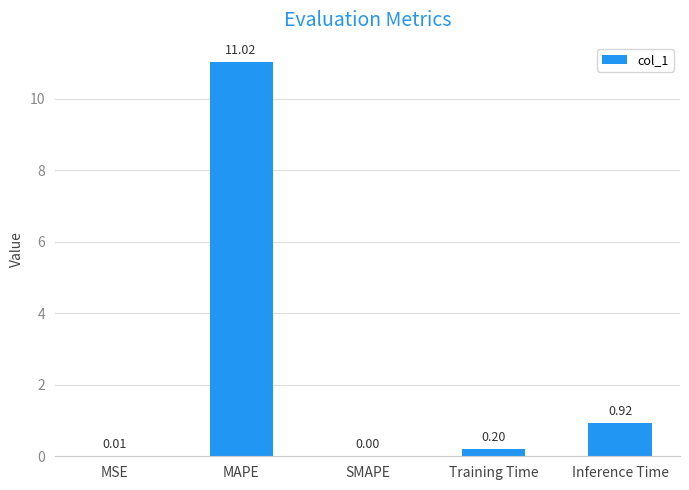

Where is the data nearest to the value 5?

Inference Time